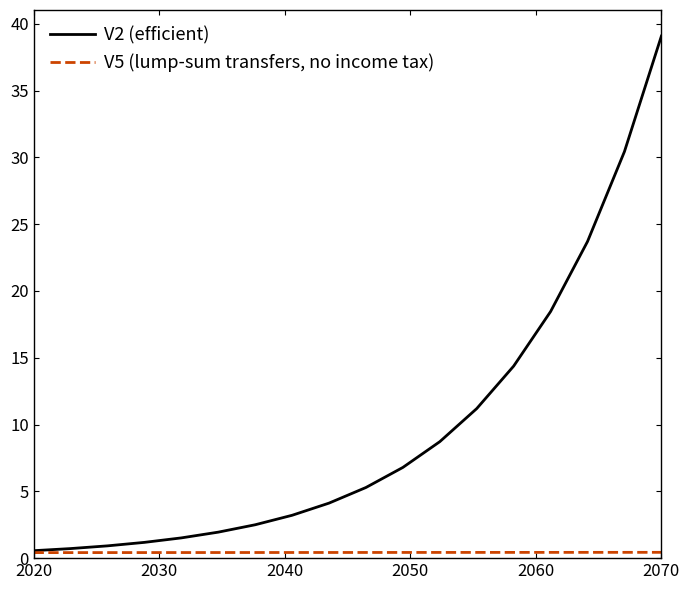

Rank the series by their maximum value, from highest to lowest.

V2 (efficient), V5 (lump-sum transfers, no income tax)